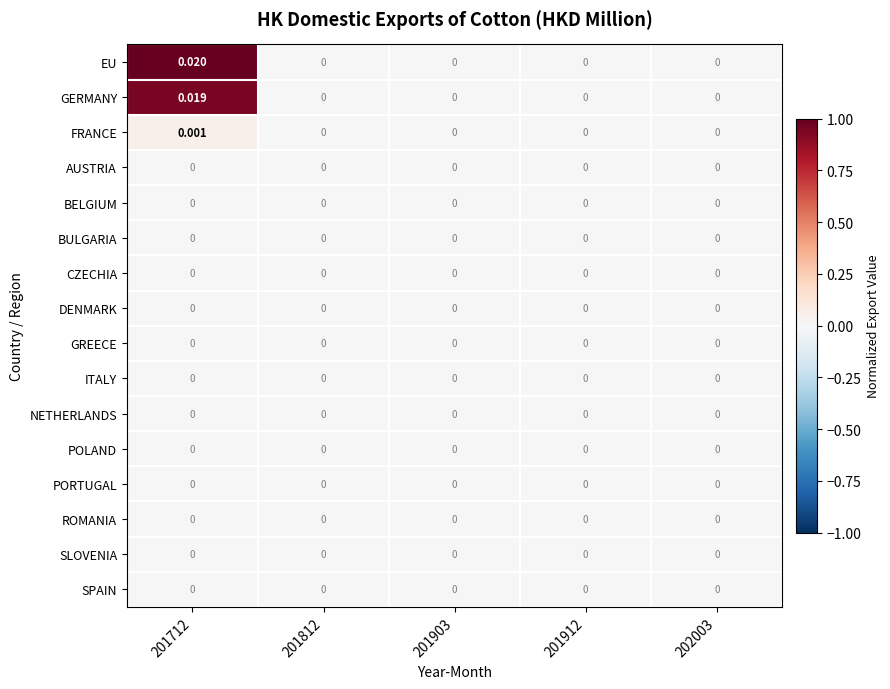

Which series has the largest total across all categories?

EU